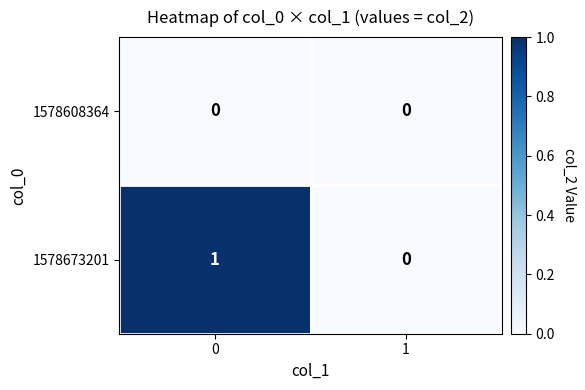

How many data points in 1578673201 are less than 1?

1